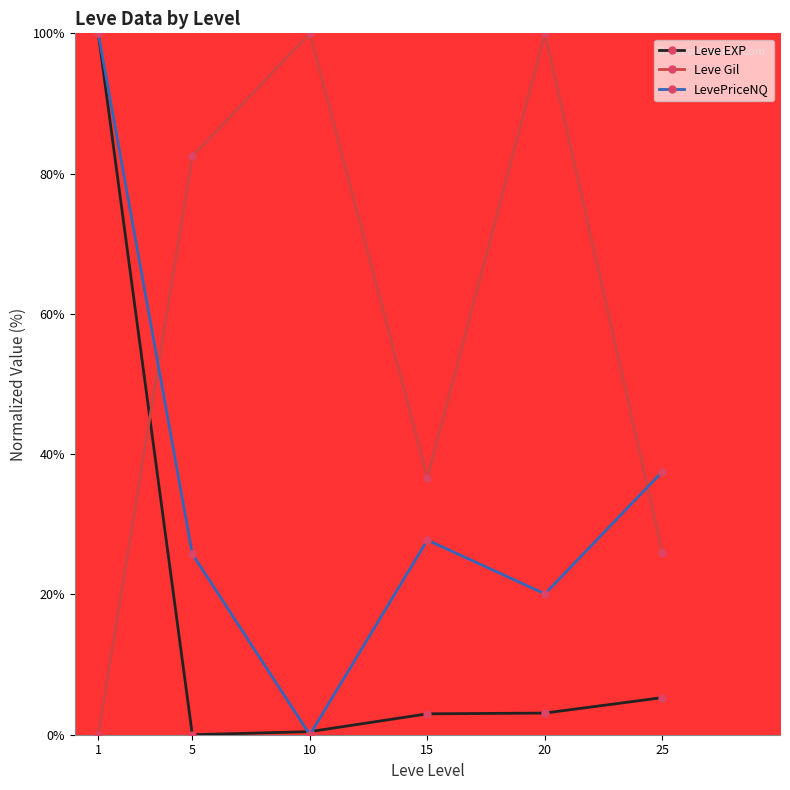

Count the number of data series in this chart.

3